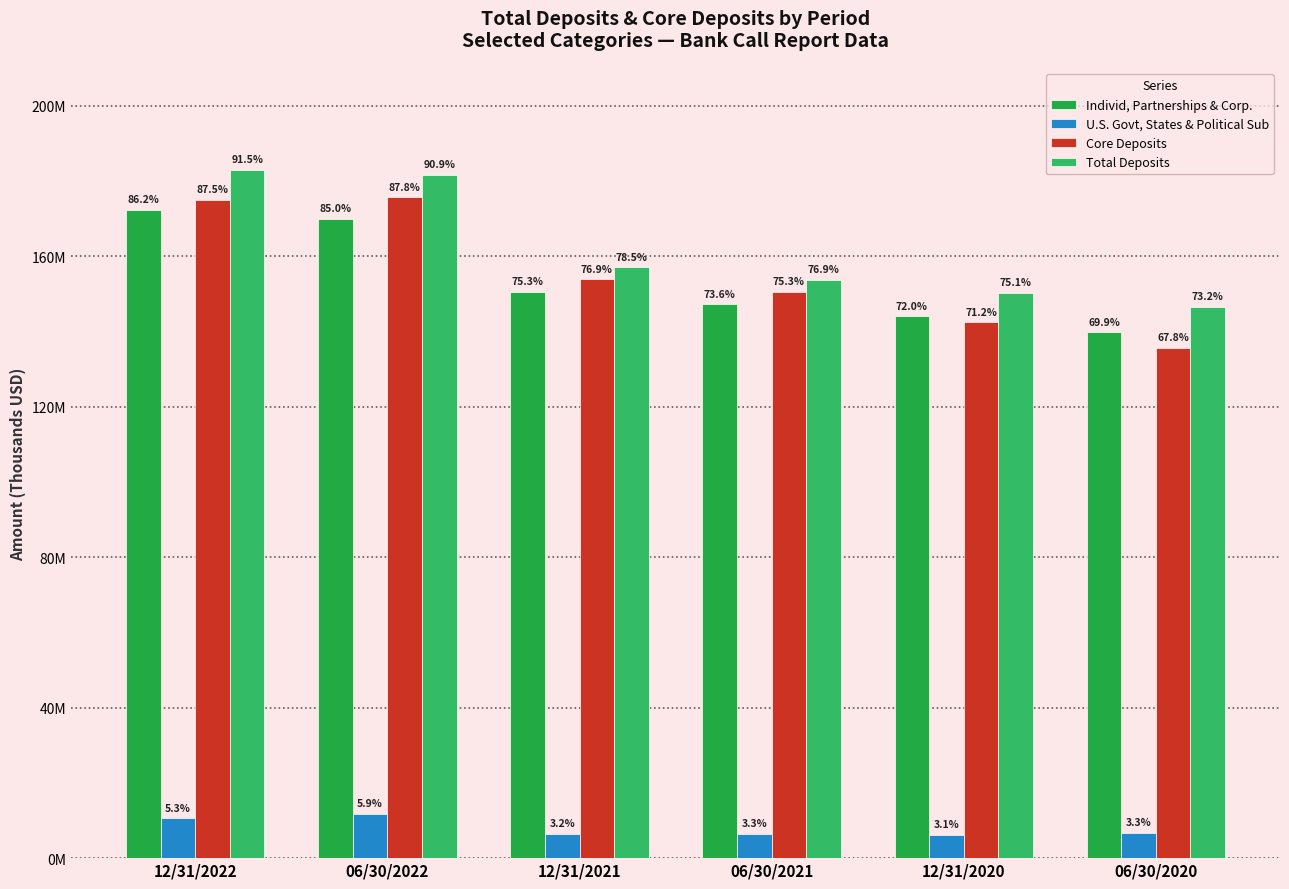

What is the total value across all series at 12/31/2022?

541012088